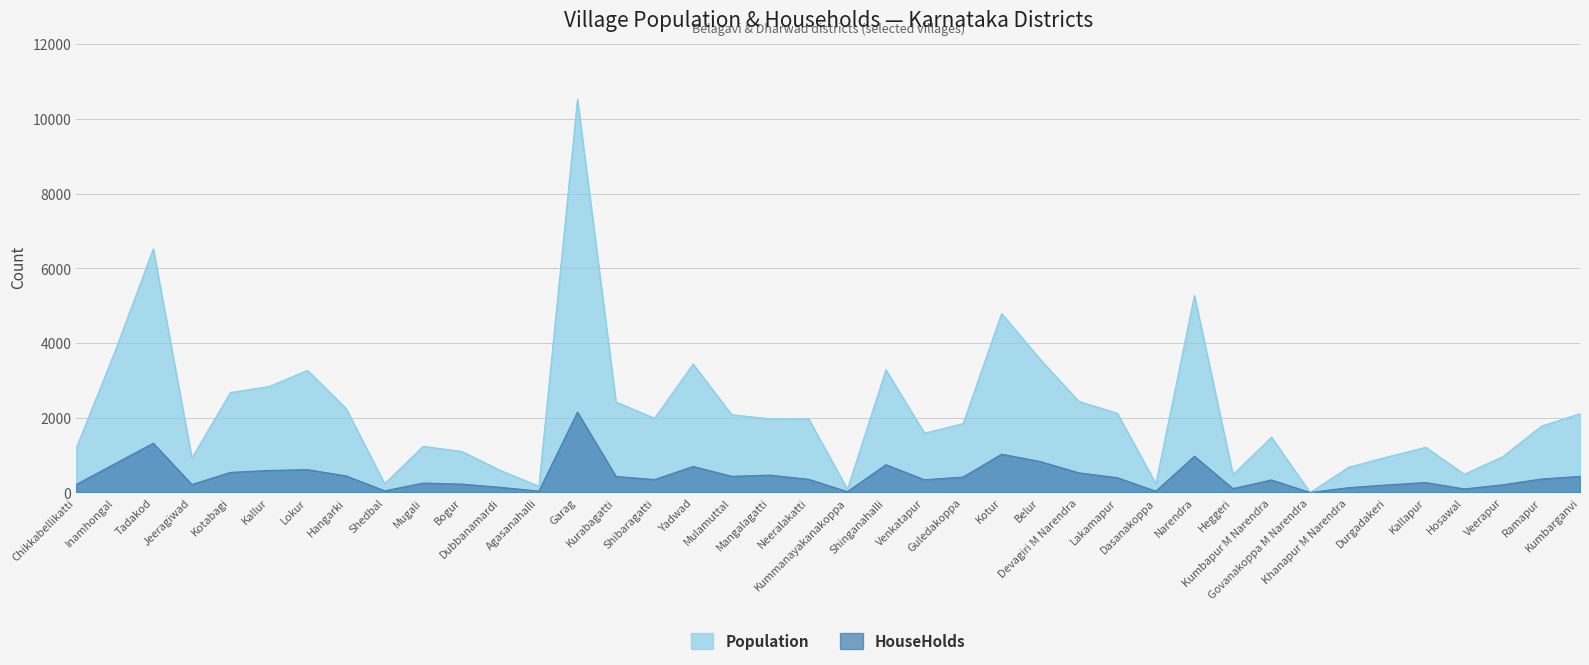

Reading left to right, what are all the values shown in this chart?

Population: 1188	3759	6524	923	2676	2836	3268	2248	238	1236	1099	594	168	10528	2423	1986	3439	2081	1972	1964	89	3284	1588	1844	4790	3567	2439	2123	238	5276	478	1481	0	676	951	1209	489	962	1777	2110
HouseHolds: 216	767	1319	214	538	590	611	445	45	253	225	139	37	2152	430	346	697	433	465	352	23	744	342	414	1025	829	527	396	35	971	105	336	0	130	203	267	95	207	362	432